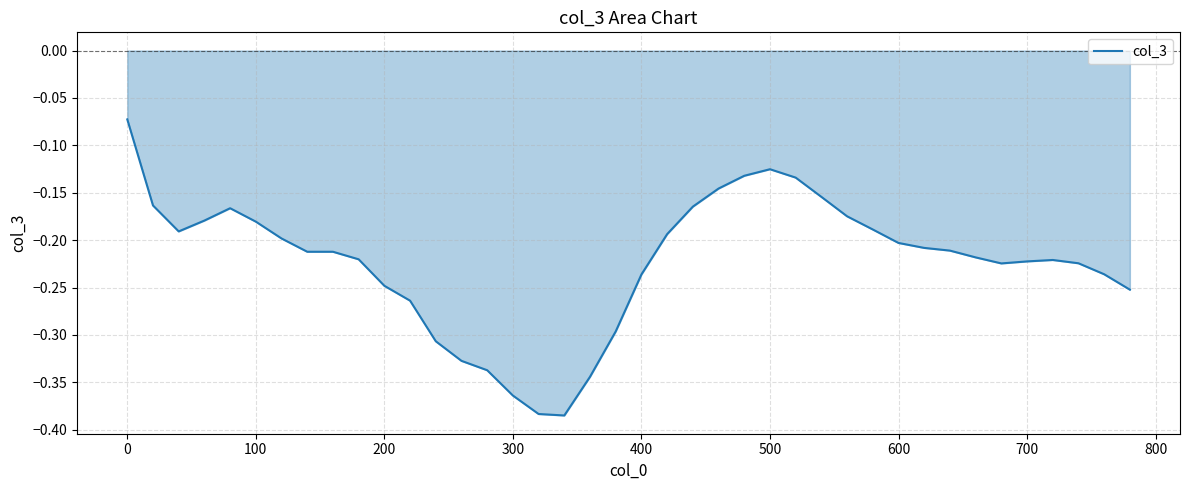

True or false: there are more than 1 points higher than both neighbors.

True